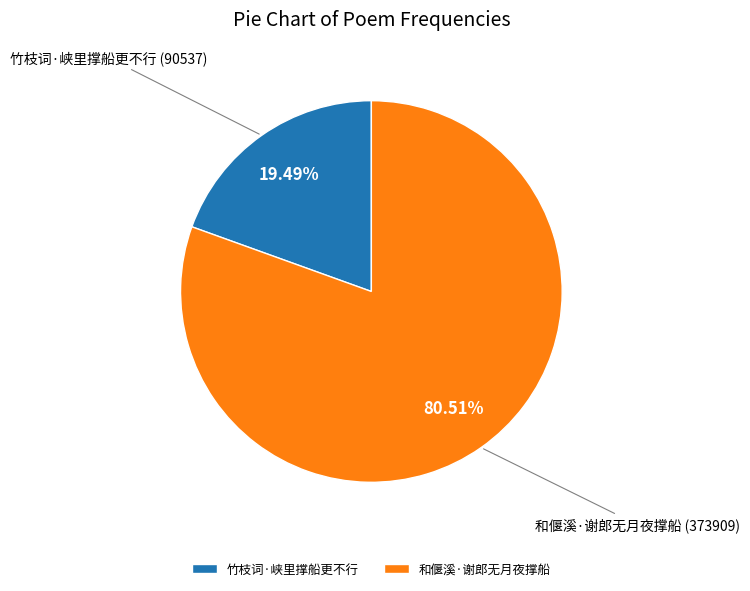

To the nearest percent, what is the difference between the 和偃溪·谢郎无月夜撑船 and 竹枝词·峡里撑船更不行 slice percentages?

61%